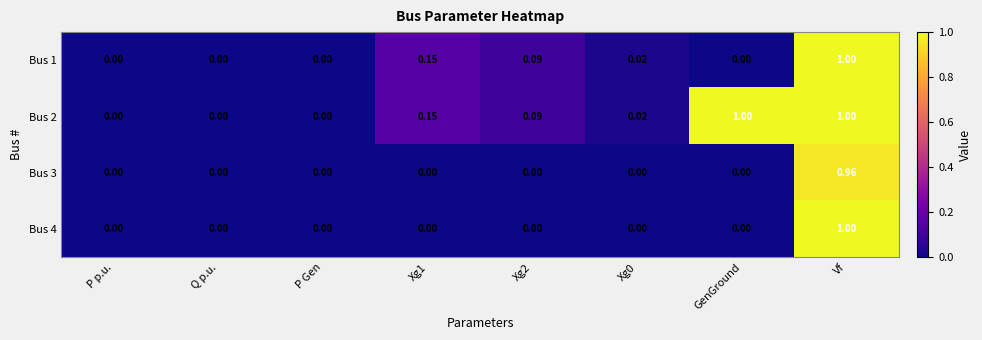

Is the value of Bus 2 at GenGround greater than the value of Bus 3 at Xg0?

Yes